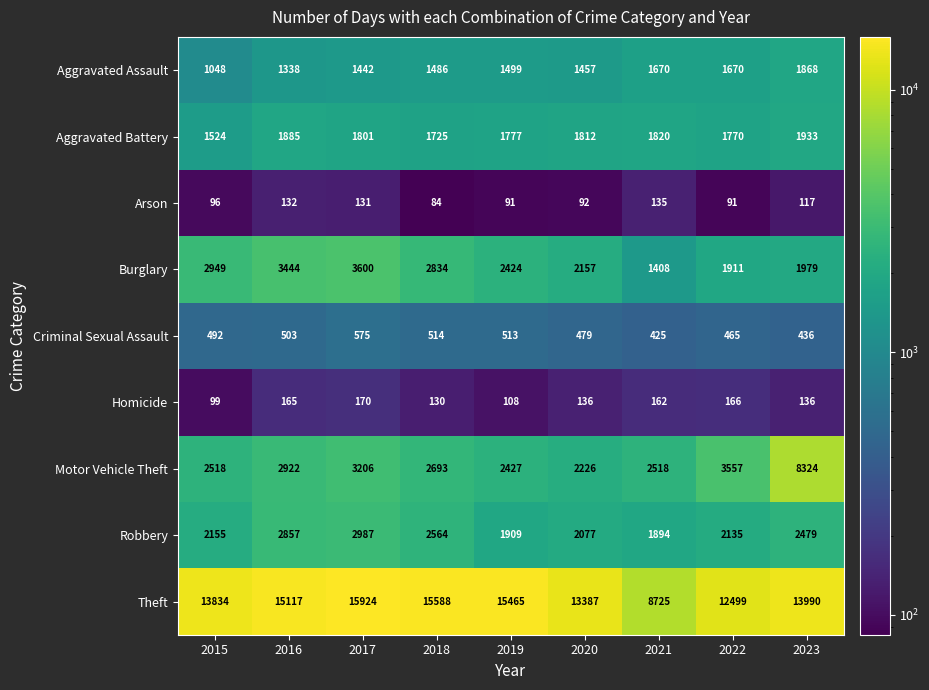

What is the difference between the Motor Vehicle Theft values at 2023 and 2015?

5806